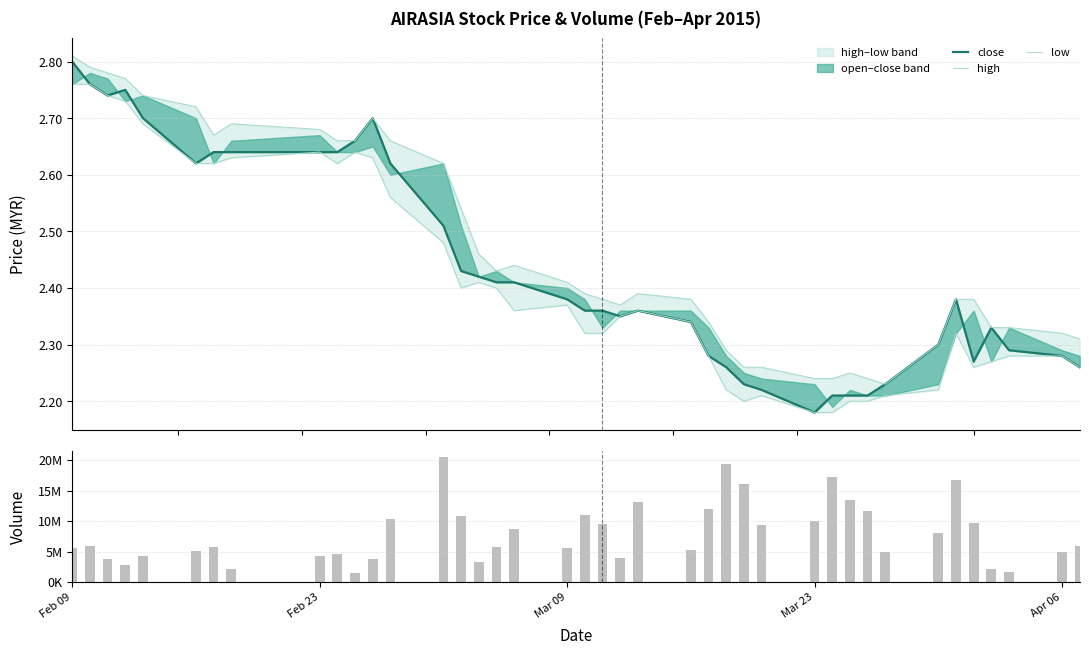

What is the maximum value for close?

2.8